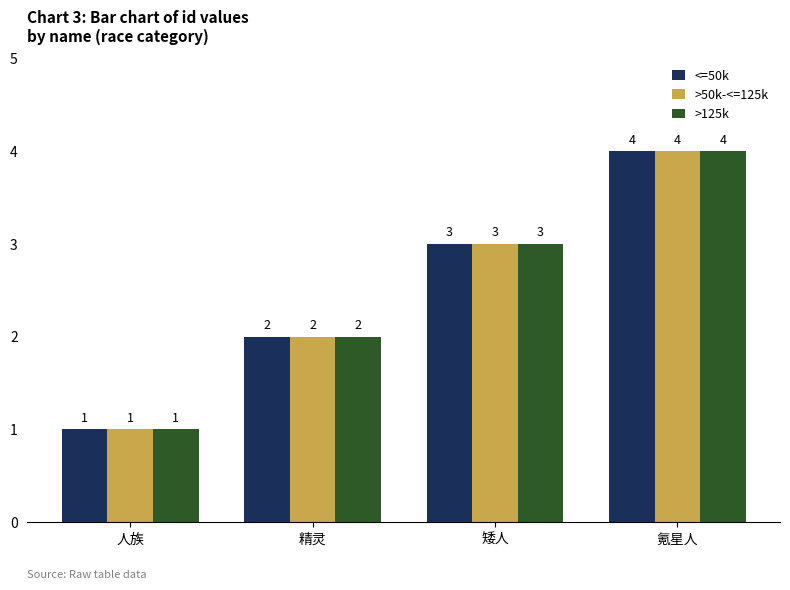

How many data points in >125k are less than 3?

2